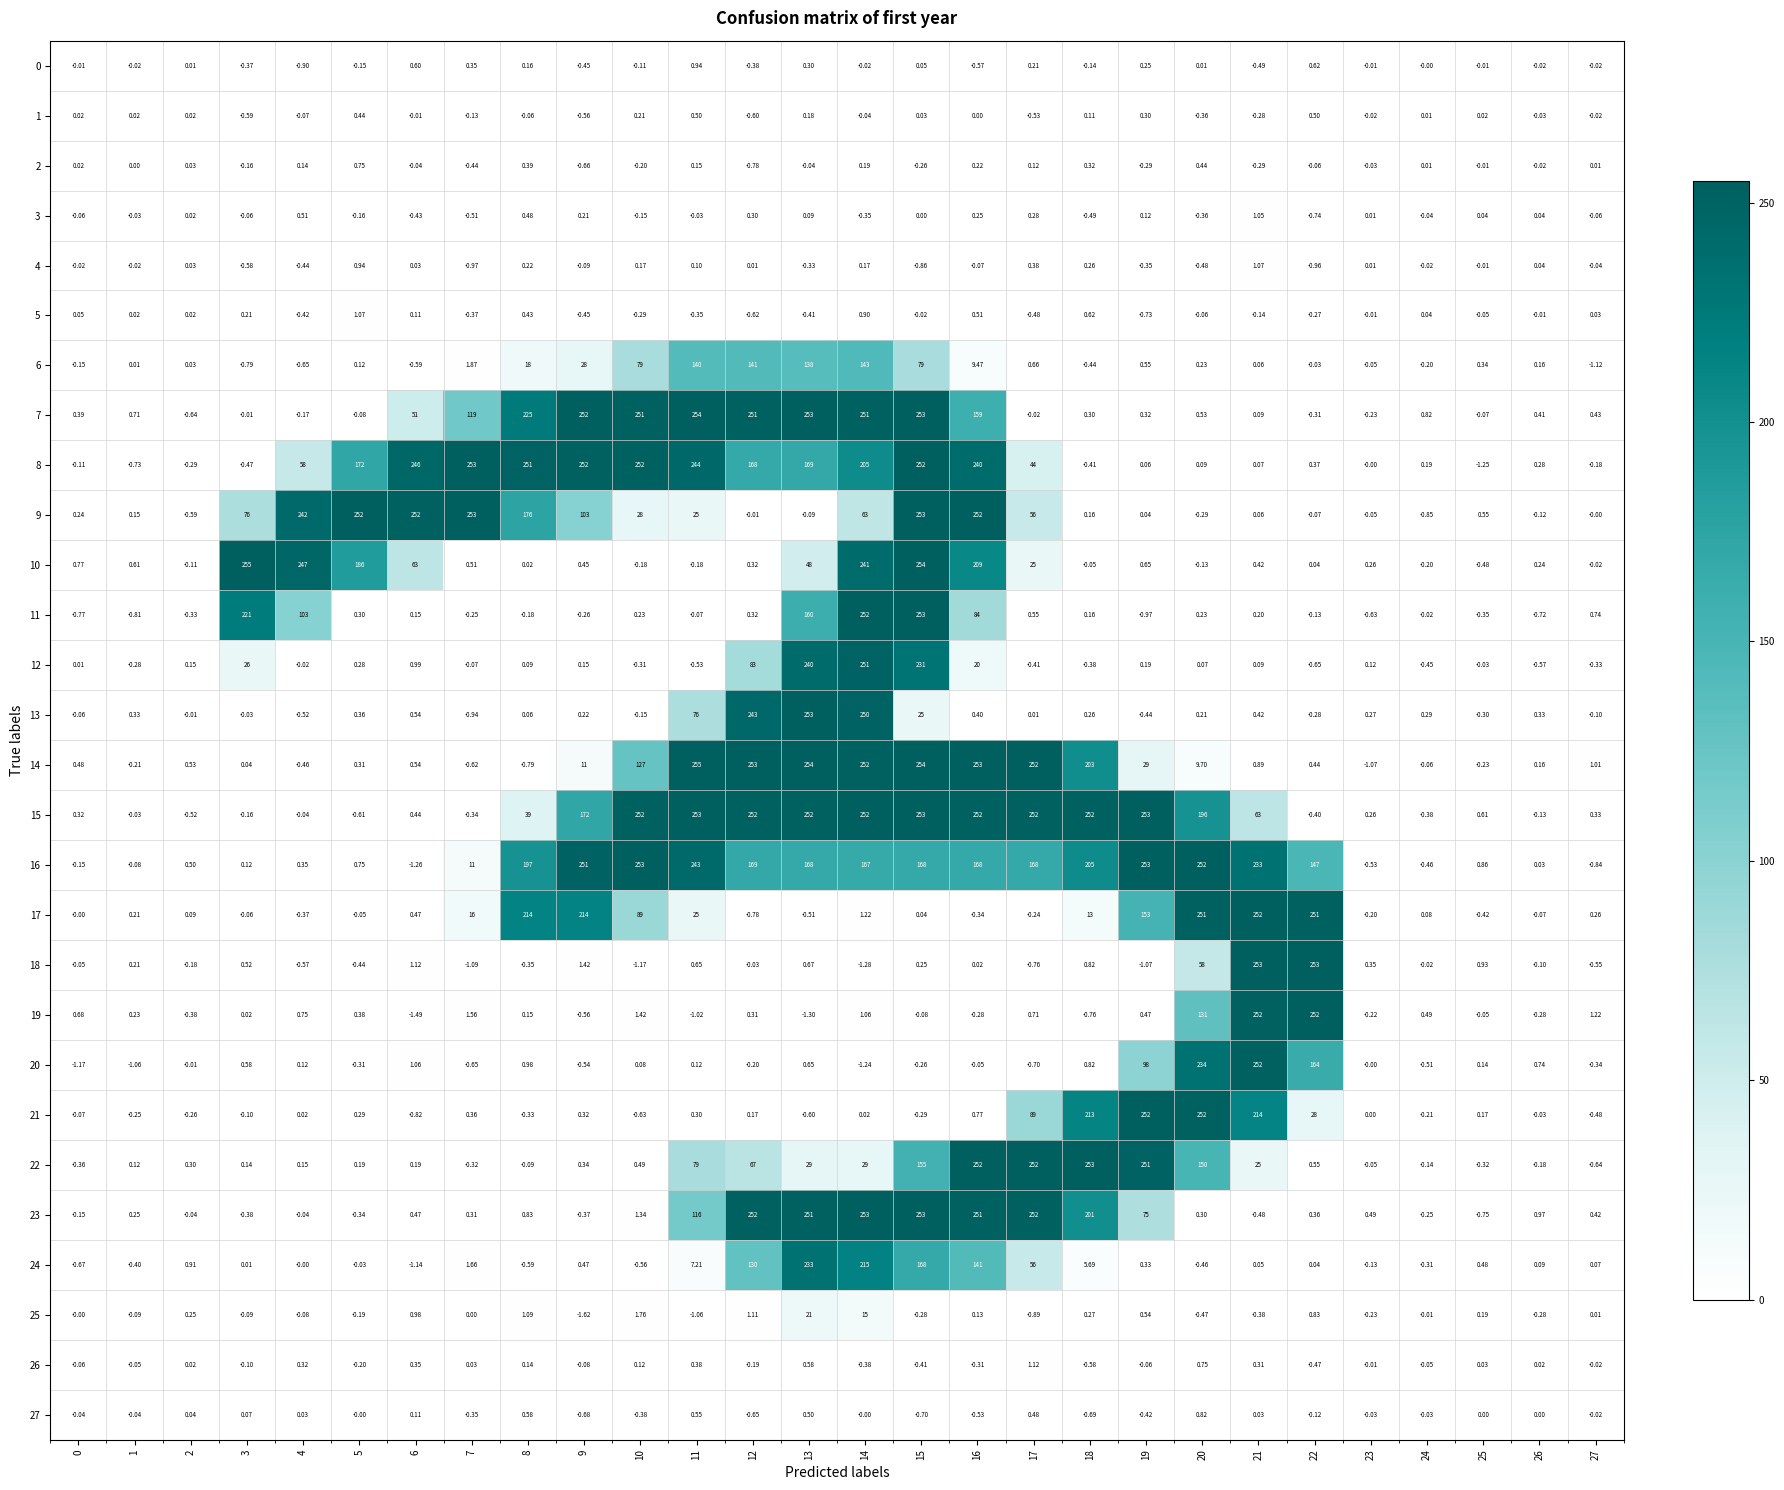

Is the value of 22 at 20 greater than the value of 7 at 6?

Yes